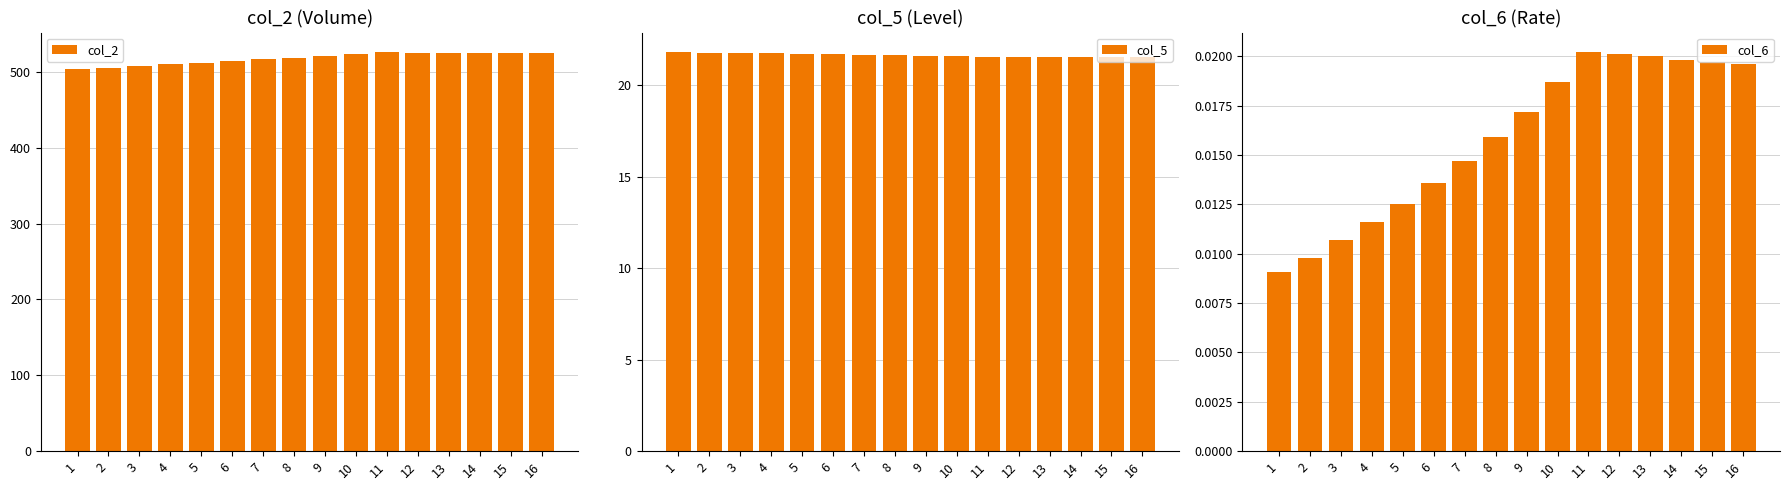

Is it true that col_2 equals 507.6 at 3?

True